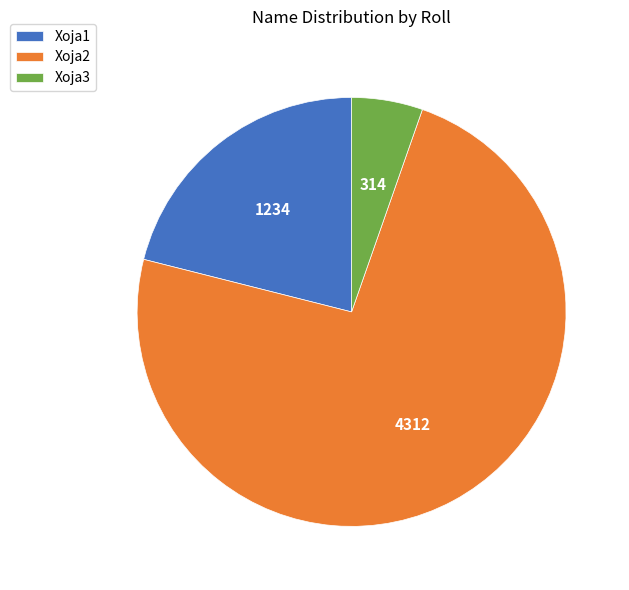

Is it true that Xoja2 is 86% of the pie?

False